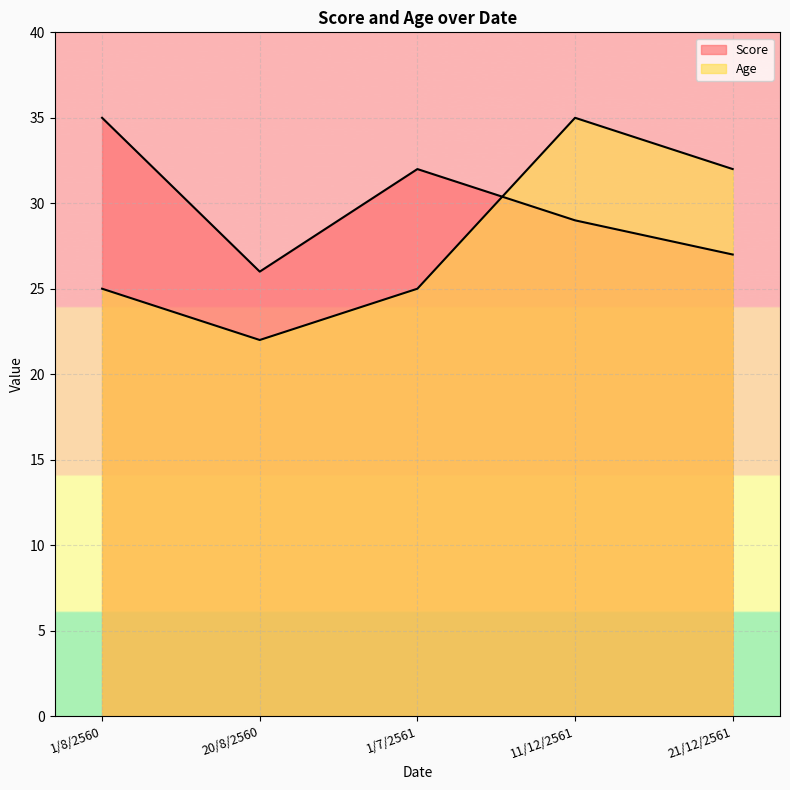

What is the value of the Age point at the 1st from the left?

25